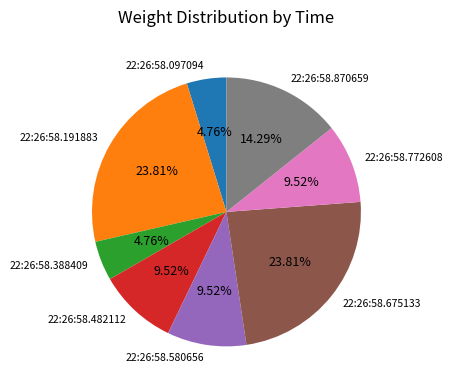

To the nearest percent, what is the average slice percentage?

12%